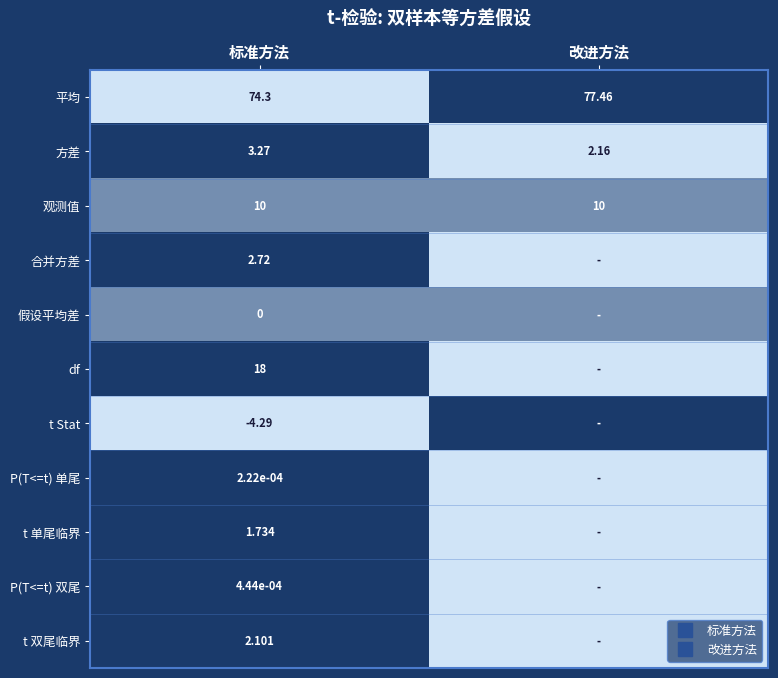

At which category does the chart reach its peak across all series?

改进方法